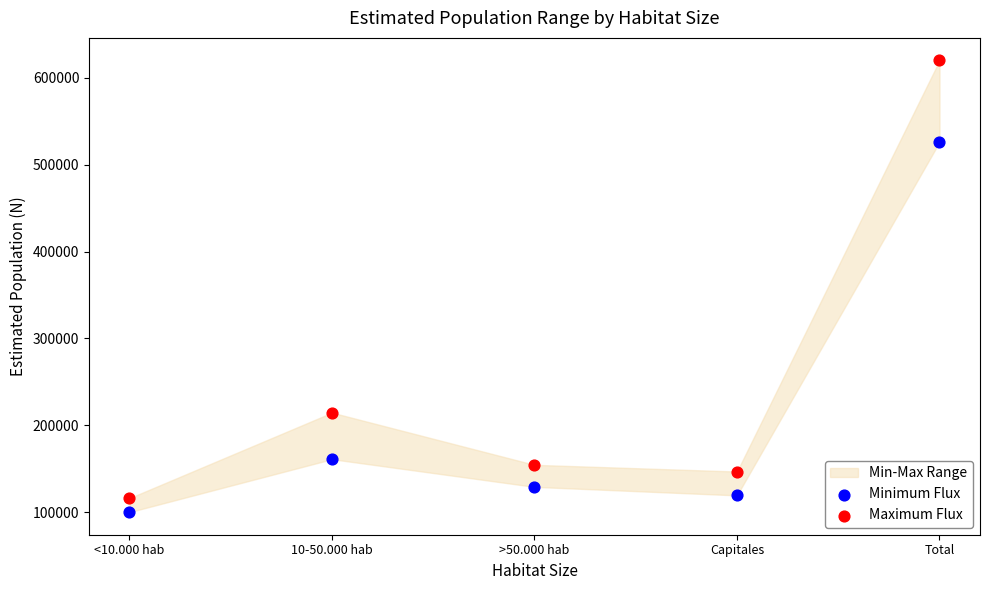

Which series has the widest spread of Y values?

Maximum Flux